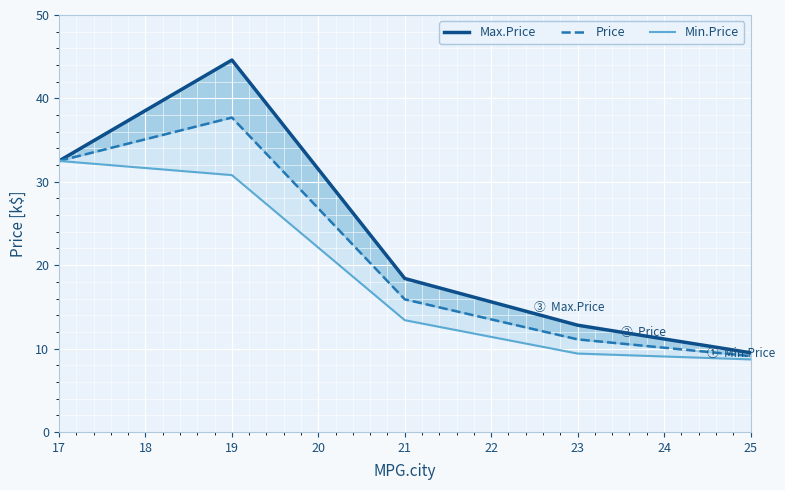

True or false: Min.Price and Price intersect in this chart.

False